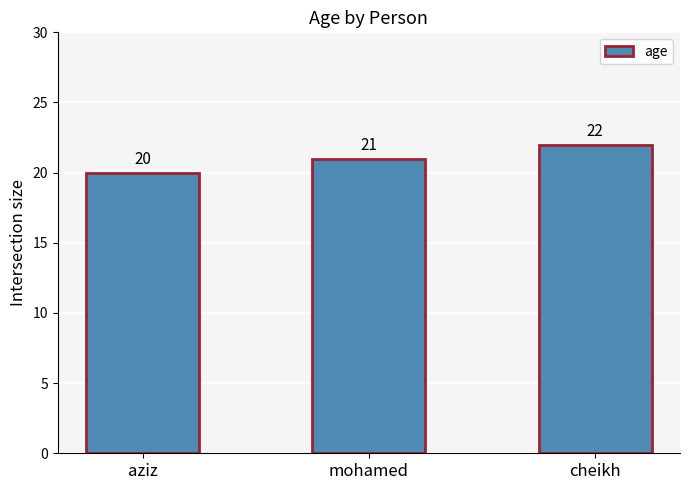

List the labels in order of value, largest first.

cheikh, mohamed, aziz